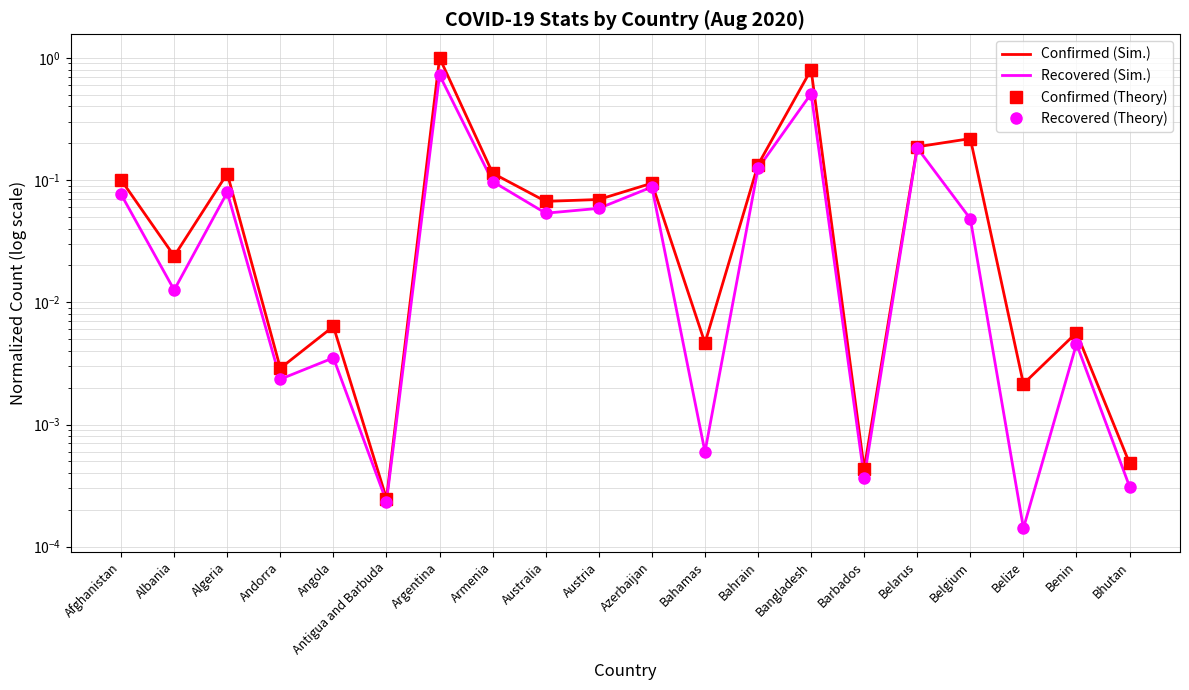

Which category has the highest value across all series?

Argentina